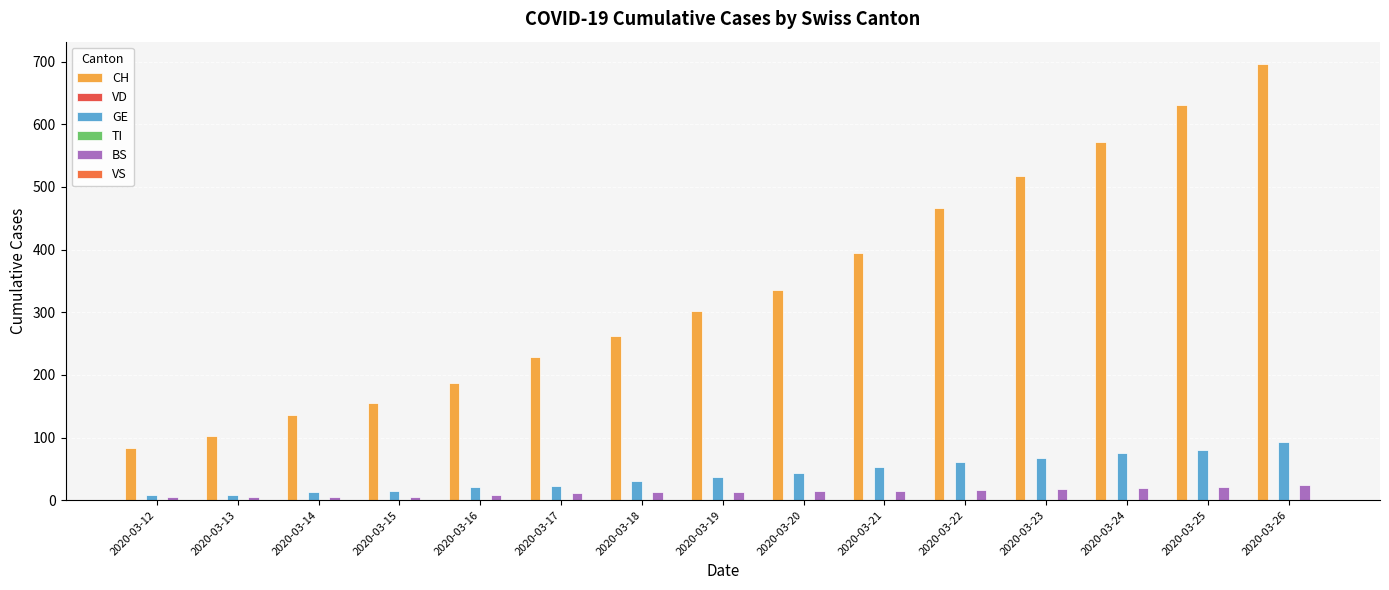

Reading left to right, list all the values displayed in this chart.

CH: 2020-03-12=84	2020-03-13=102	2020-03-14=136	2020-03-15=155	2020-03-16=187	2020-03-17=228	2020-03-18=262	2020-03-19=302	2020-03-20=335	2020-03-21=394	2020-03-22=466	2020-03-23=518	2020-03-24=572	2020-03-25=631	2020-03-26=697
VD: 2020-03-12=0	2020-03-13=0	2020-03-14=0	2020-03-15=0	2020-03-16=0	2020-03-17=0	2020-03-18=0	2020-03-19=0	2020-03-20=0	2020-03-21=0	2020-03-22=0	2020-03-23=0	2020-03-24=0	2020-03-25=0	2020-03-26=0
GE: 2020-03-12=8	2020-03-13=9	2020-03-14=13	2020-03-15=14	2020-03-16=21	2020-03-17=23	2020-03-18=30	2020-03-19=37	2020-03-20=44	2020-03-21=53	2020-03-22=61	2020-03-23=68	2020-03-24=76	2020-03-25=80	2020-03-26=93
TI: 2020-03-12=0	2020-03-13=0	2020-03-14=0	2020-03-15=0	2020-03-16=0	2020-03-17=0	2020-03-18=0	2020-03-19=0	2020-03-20=0	2020-03-21=0	2020-03-22=0	2020-03-23=0	2020-03-24=0	2020-03-25=0	2020-03-26=0
BS: 2020-03-12=5	2020-03-13=5	2020-03-14=5	2020-03-15=5	2020-03-16=8	2020-03-17=12	2020-03-18=13	2020-03-19=13	2020-03-20=15	2020-03-21=15	2020-03-22=16	2020-03-23=18	2020-03-24=19	2020-03-25=21	2020-03-26=24
VS: 2020-03-12=0	2020-03-13=0	2020-03-14=0	2020-03-15=0	2020-03-16=0	2020-03-17=0	2020-03-18=0	2020-03-19=0	2020-03-20=0	2020-03-21=0	2020-03-22=0	2020-03-23=0	2020-03-24=0	2020-03-25=0	2020-03-26=0